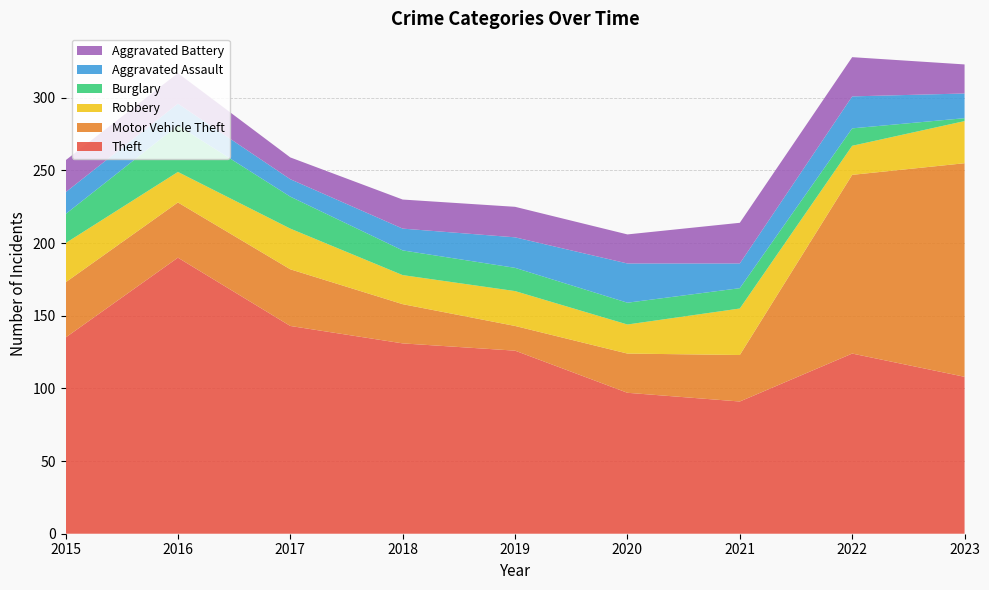

Reading left to right, list all the values displayed in this chart.

Theft: 135	190	143	131	126	97	91	124	108
Motor Vehicle Theft: 38	38	39	27	17	27	32	123	147
Robbery: 27	21	28	20	24	20	32	20	29
Burglary: 20	32	22	17	16	15	14	12	2
Aggravated Assault: 15	15	12	15	21	27	17	22	17
Aggravated Battery: 22	21	15	20	21	20	28	27	20